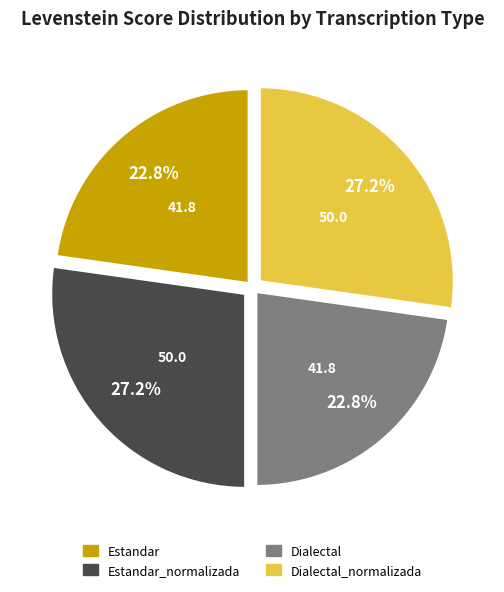

Is there a majority slice in this chart?

No